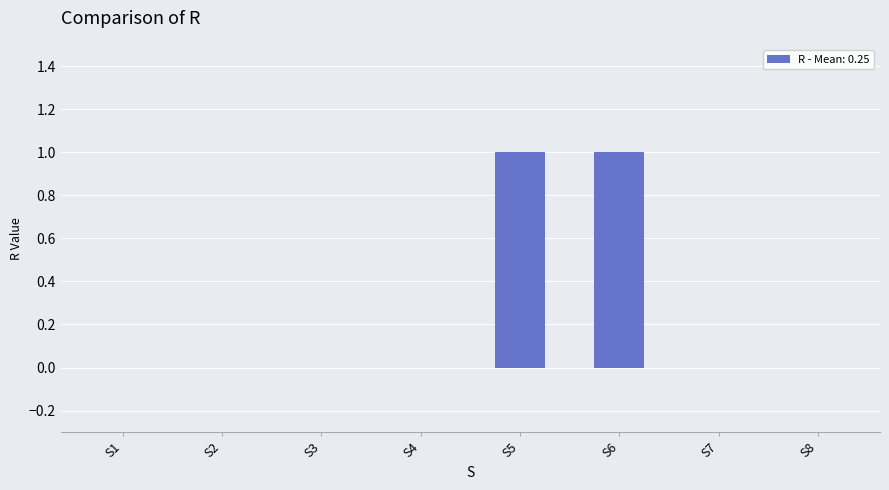

The chart shows a value of 0 at S7. True or false?

True